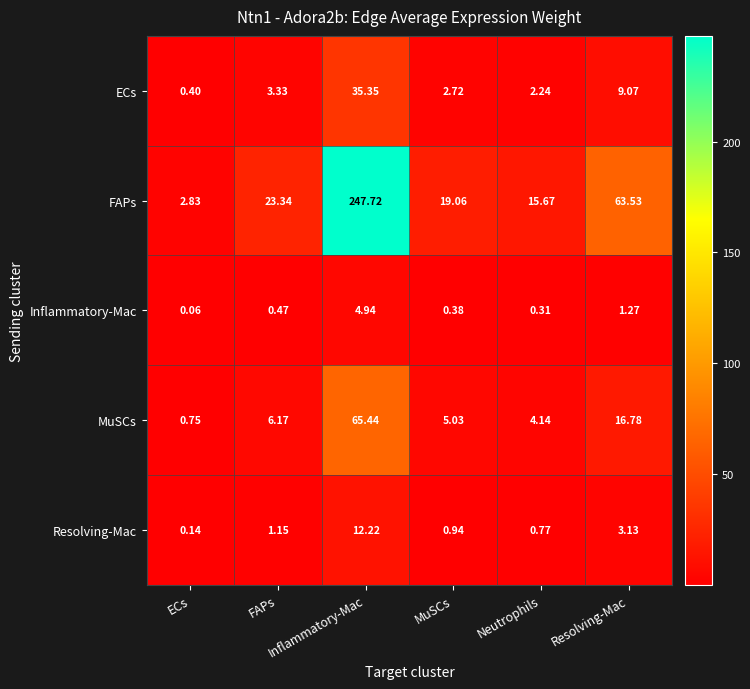

How many series are shown in this chart?

5